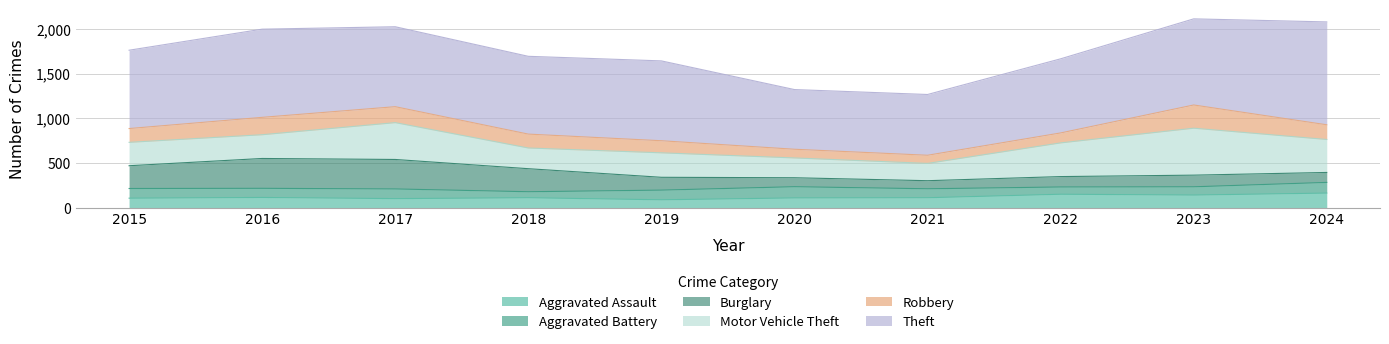

What is the minimum value shown in the chart?

67